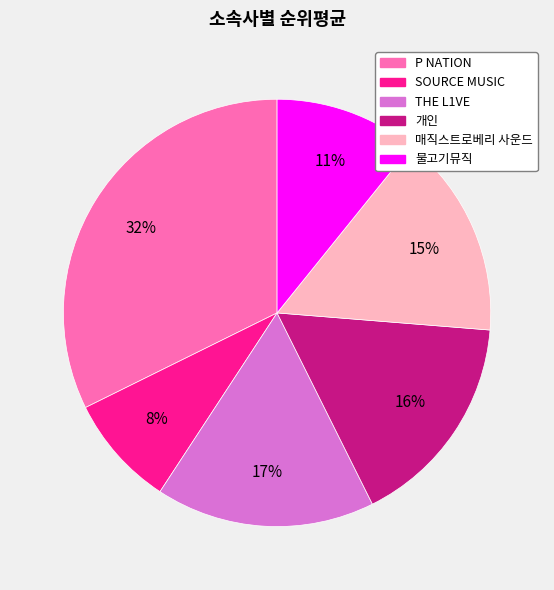

Count the number of slices in the pie.

6